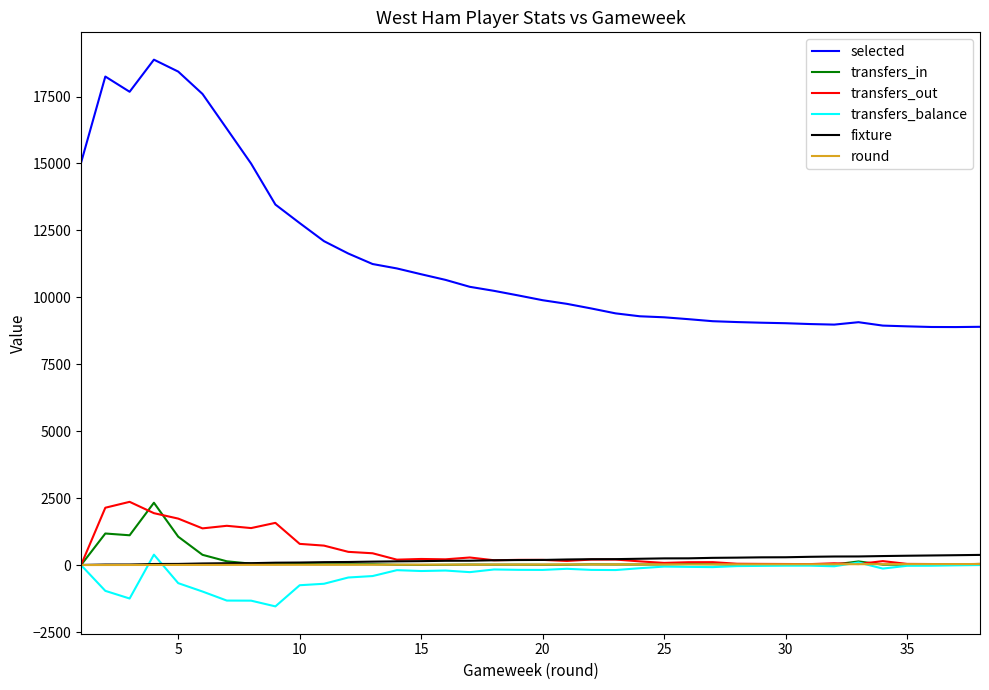

Which series has the largest total across all categories?

selected